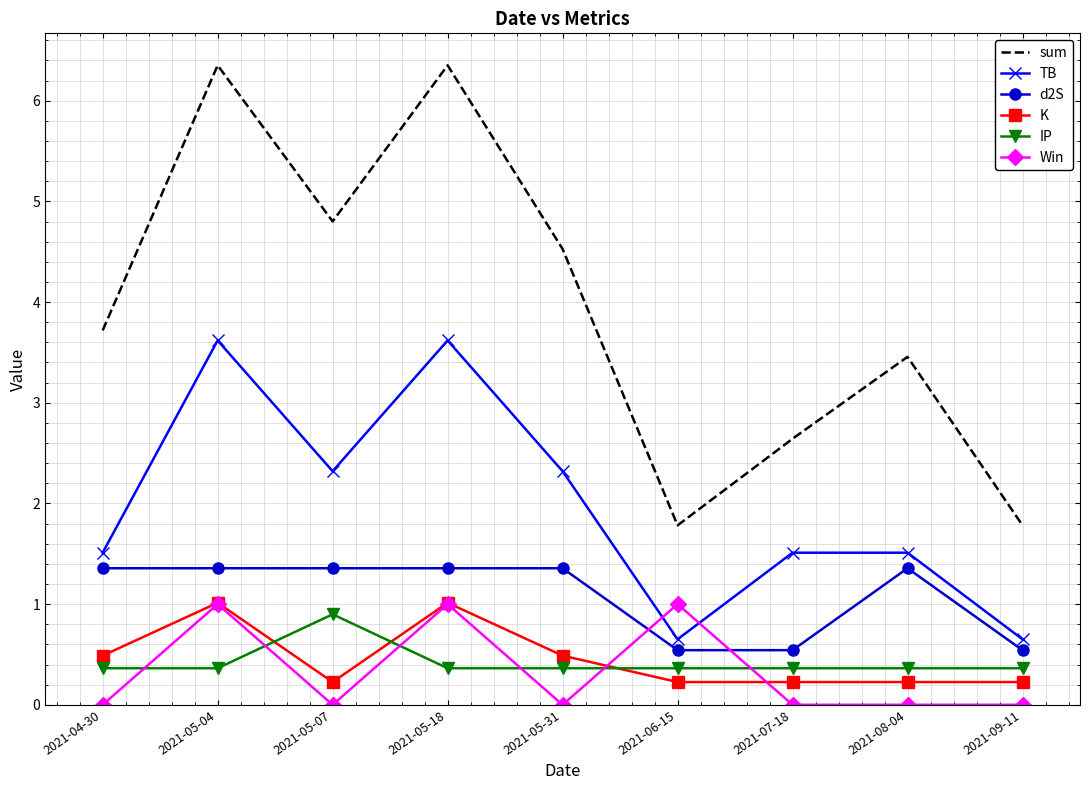

What position from the right is 2021-05-18?

6